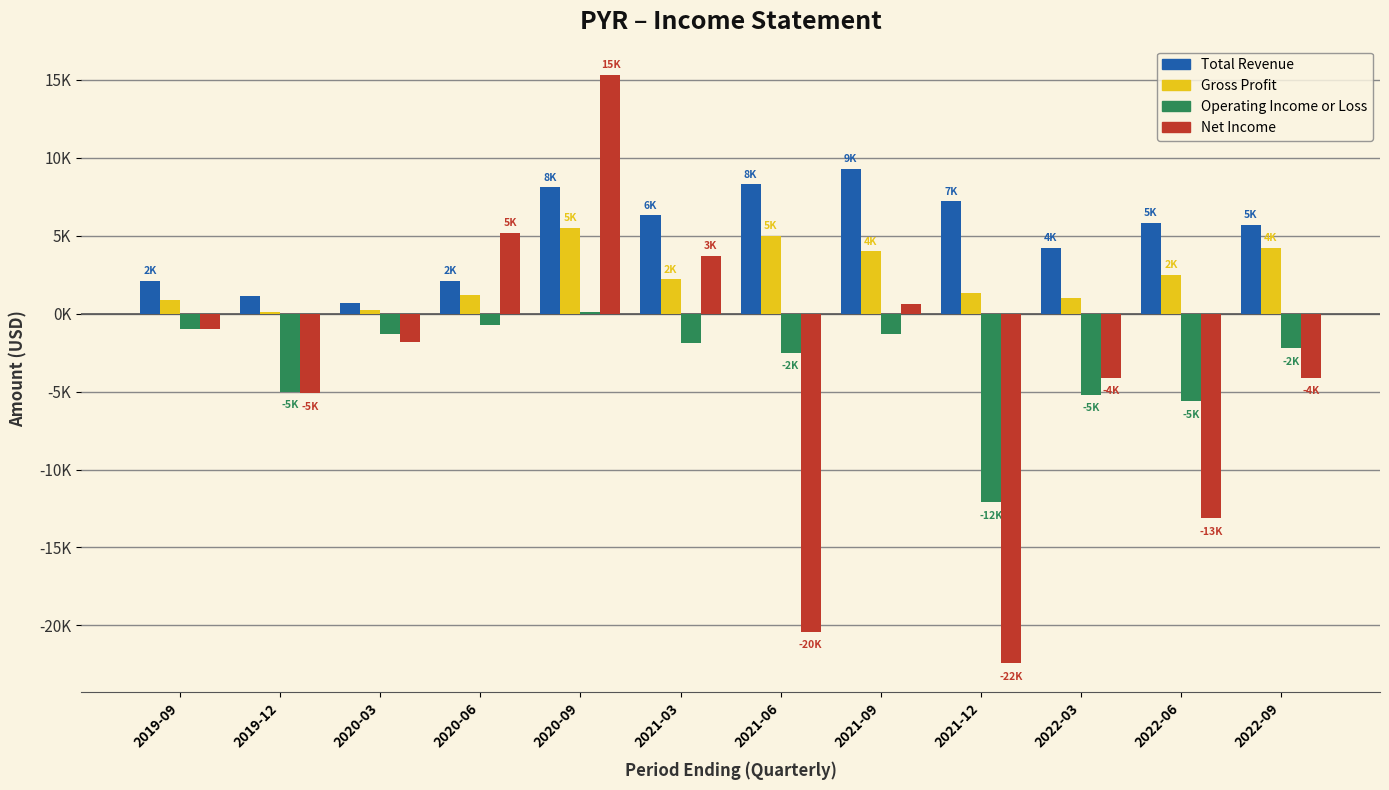

Reading right to left, what are all the values shown in this chart?

Total Revenue: 2022-09=5700	2022-06=5800	2022-03=4200	2021-12=7200	2021-09=9300	2021-06=8300	2021-03=6300	2020-09=8100	2020-06=2100	2020-03=700	2019-12=1100	2019-09=2100
Gross Profit: 2022-09=4200	2022-06=2500	2022-03=1000	2021-12=1300	2021-09=4000	2021-06=5000	2021-03=2200	2020-09=5500	2020-06=1200	2020-03=200	2019-12=100	2019-09=900
Operating Income or Loss: 2022-09=-2200	2022-06=-5600	2022-03=-5200	2021-12=-12100	2021-09=-1300	2021-06=-2500	2021-03=-1900	2020-09=100	2020-06=-700	2020-03=-1300	2019-12=-5000	2019-09=-1000
Net Income: 2022-09=-4100	2022-06=-13100	2022-03=-4100	2021-12=-22400	2021-09=600	2021-06=-20400	2021-03=3700	2020-09=15300	2020-06=5200	2020-03=-1800	2019-12=-5100	2019-09=-1000